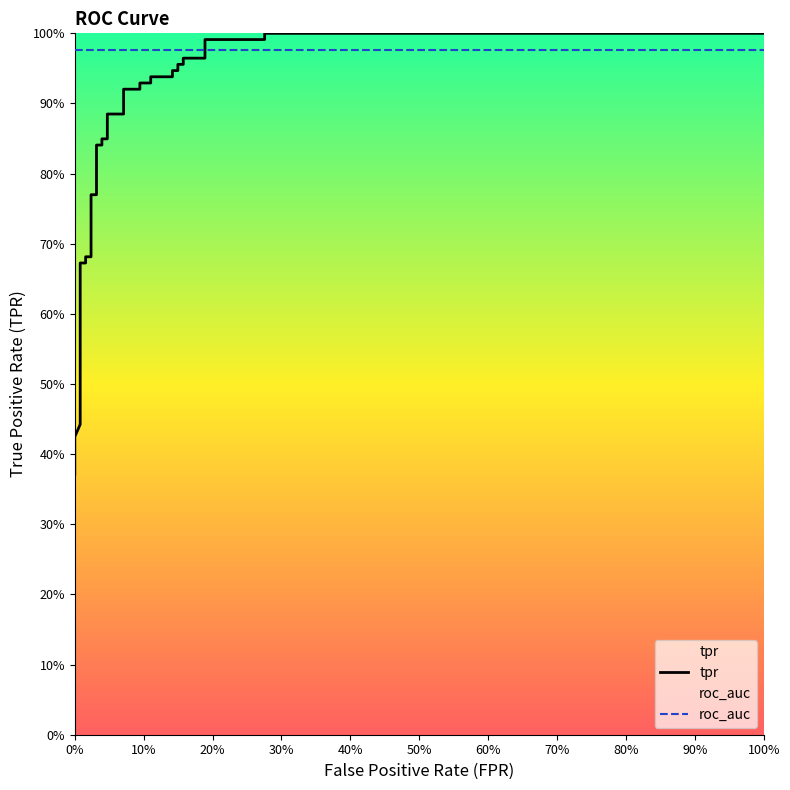

What is the sum of all roc_auc values?

35.1